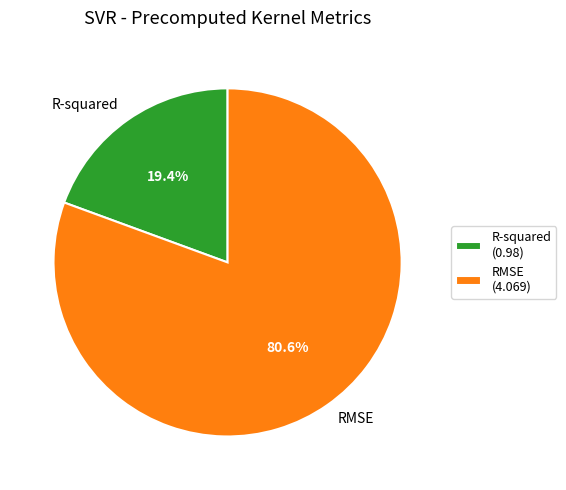

What is the majority slice?

RMSE